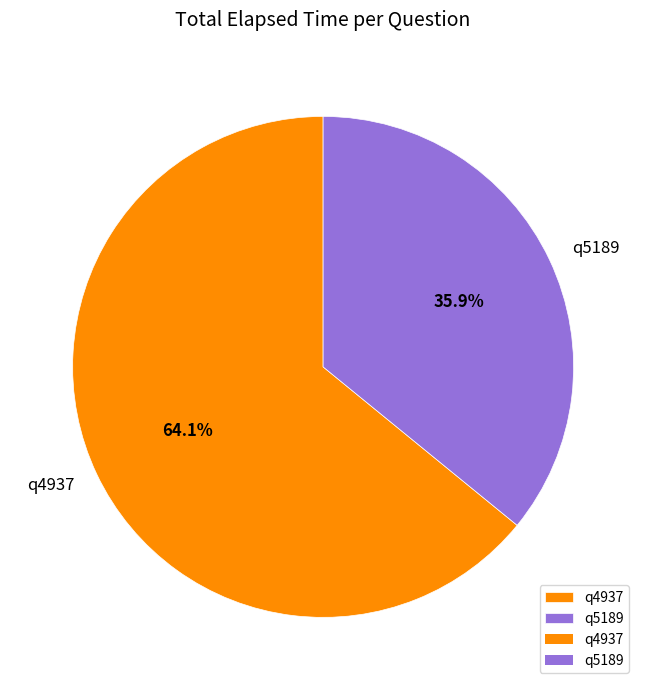

Rank the categories by value from highest to lowest.

q4937, q5189